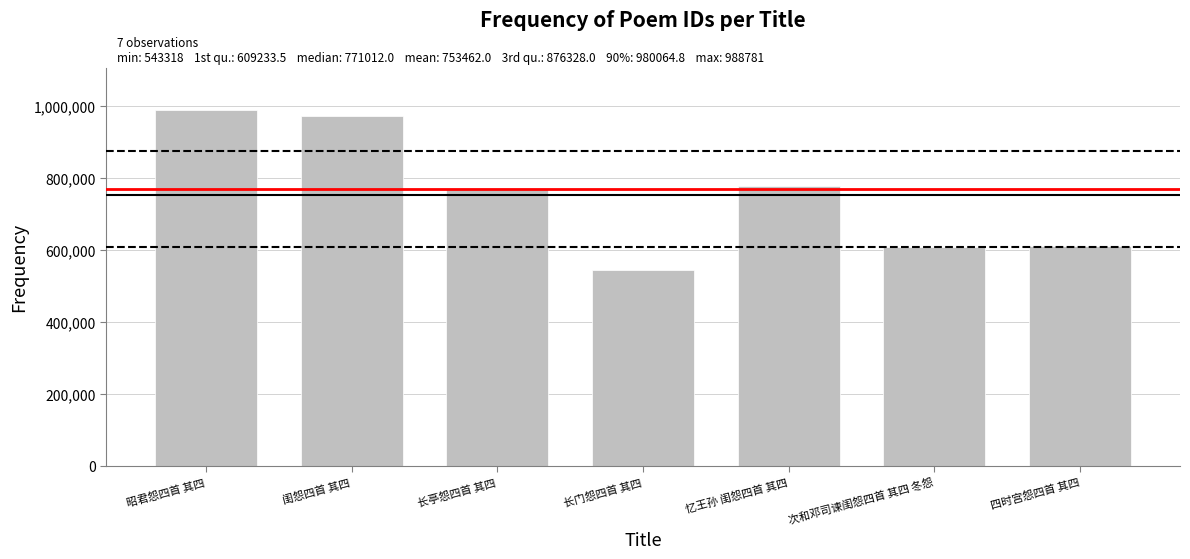

What is the change in value from 闺怨四首 其四 to 次和邓司谏闺怨四首 其四 冬怨?

-366999